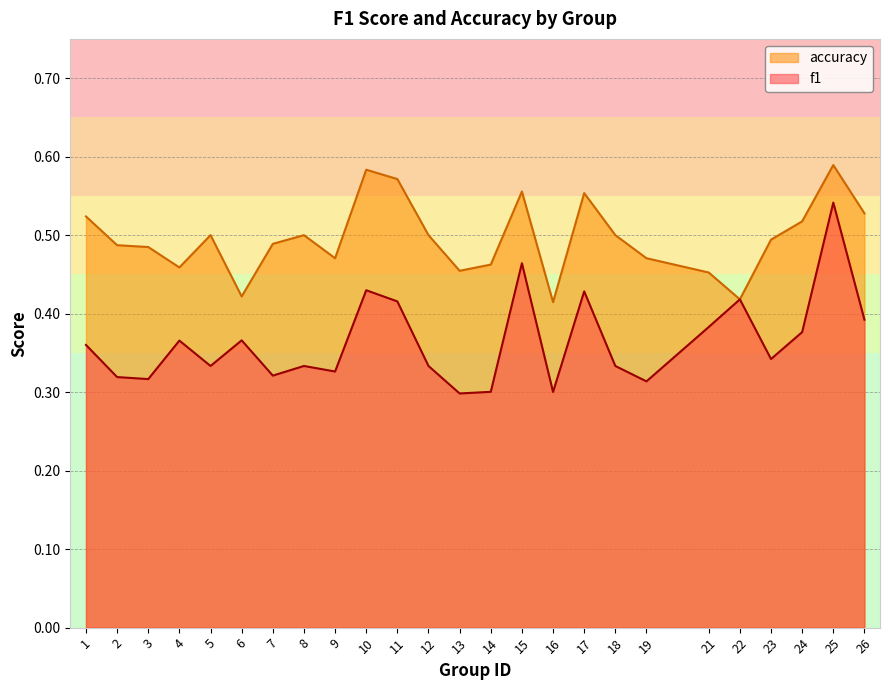

List the labels in order of f1 value, smallest first.

13, 16, 14, 19, 3, 2, 7, 9, 5, 8, 12, 18, 23, 1, 4, 6, 24, 21, 26, 11, 22, 17, 10, 15, 25